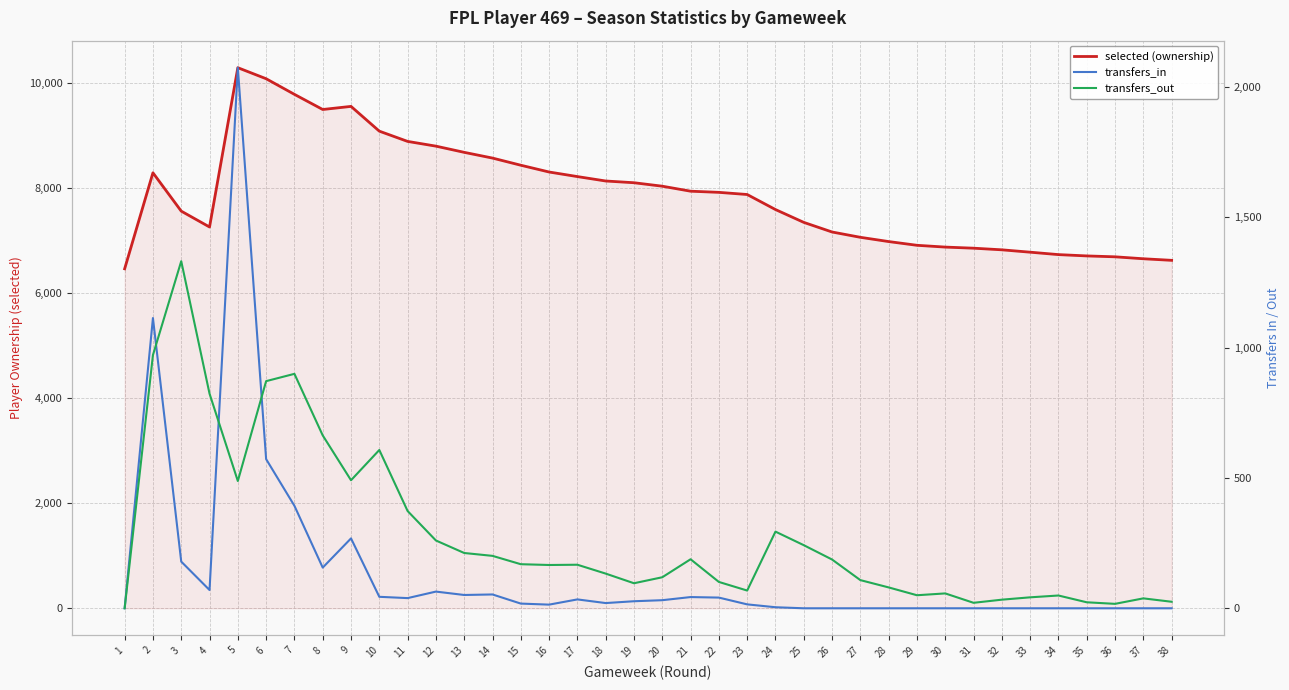

What is the value of the selected (ownership) point at the 28th from the left?

6975